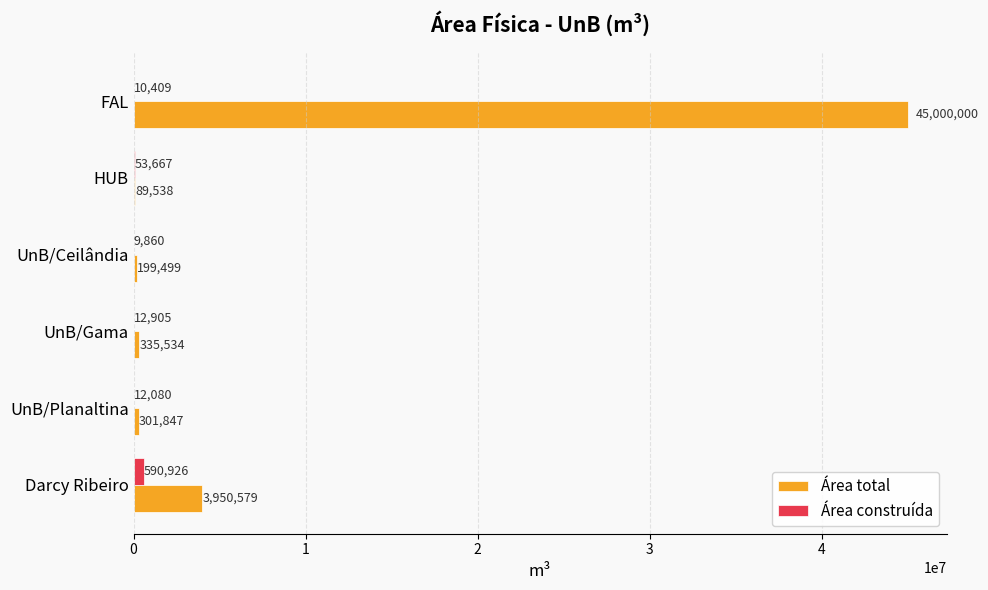

Read the Área construída value at Darcy Ribeiro.

590925.9